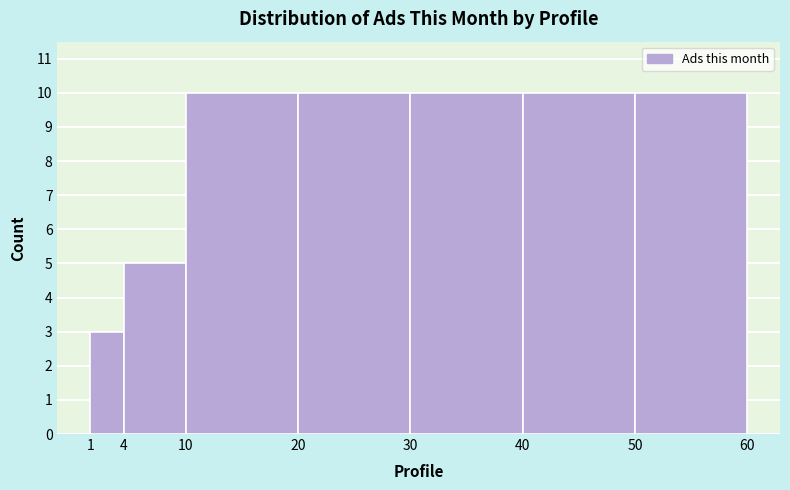

Reading left to right, transcribe this chart: for each bar, give the range it covers on the x-axis and its height. The values are not printed on the chart, so give them approximately, as read against the axis.

1 to 4: 3
4 to 10: 5
10 to 20: 10
20 to 30: 10
30 to 40: 10
40 to 50: 10
50 to 60: 10